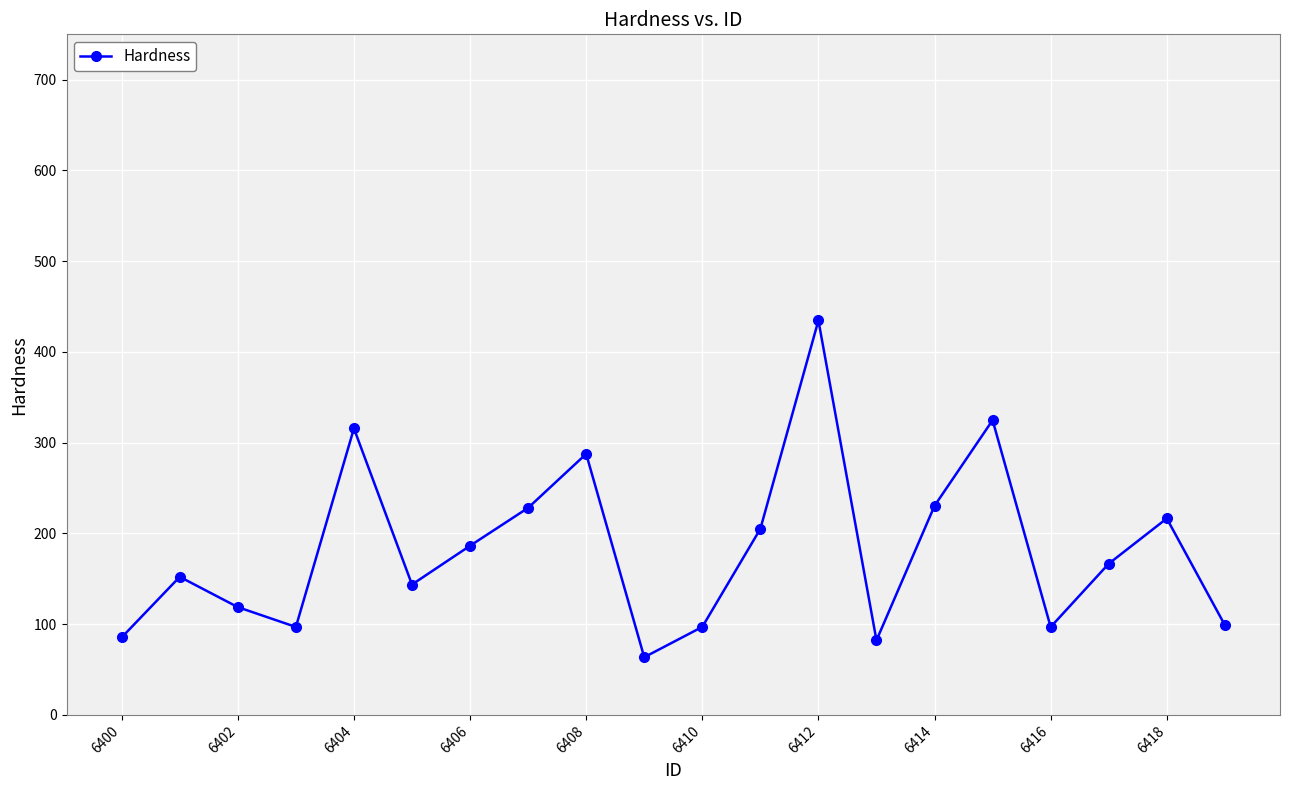

What is the difference between the maximum and minimum values?

371.1